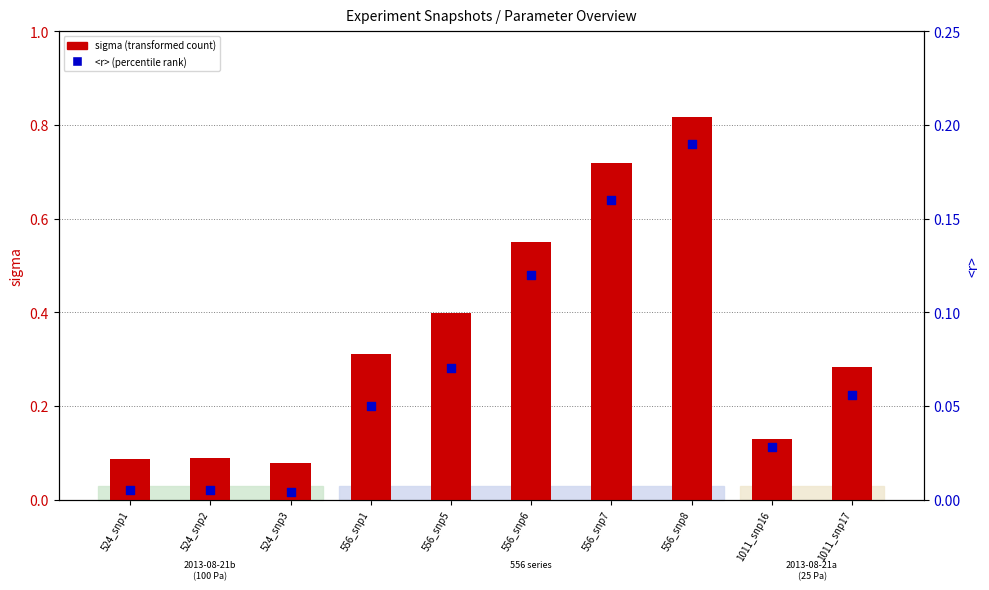

Which series has the largest total across all categories?

sigma